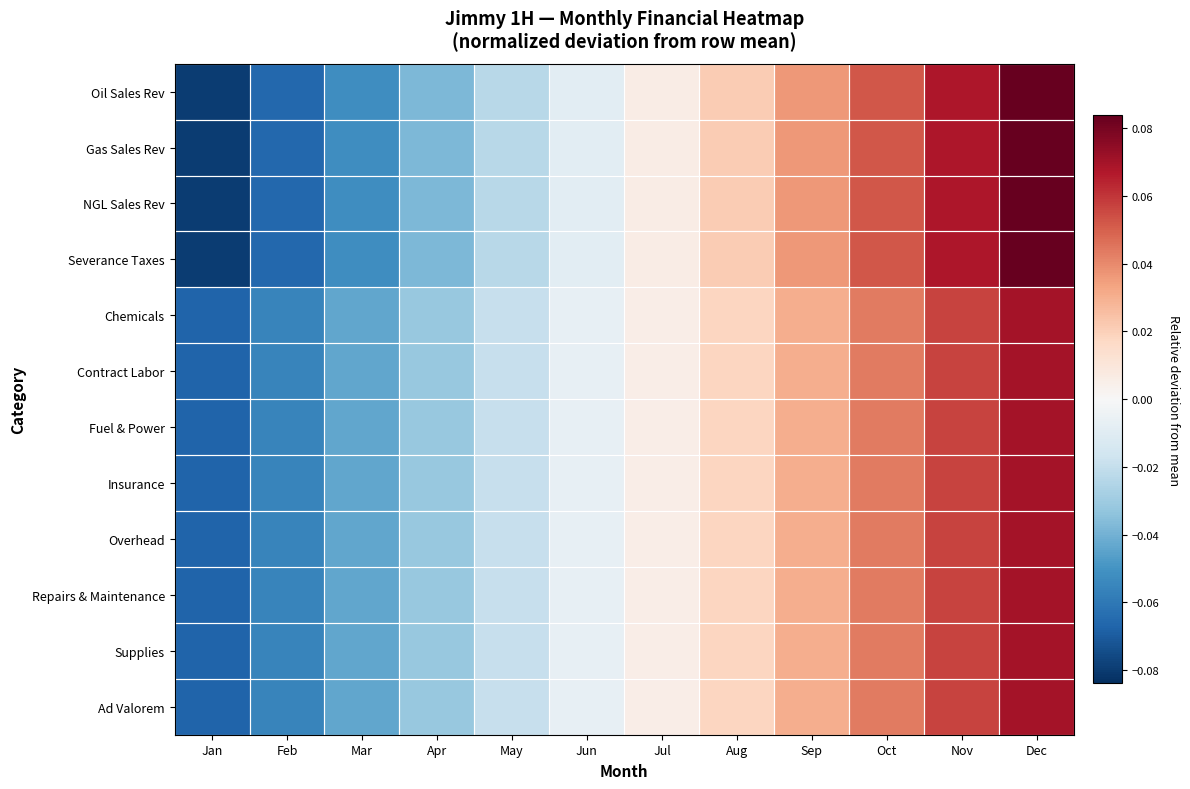

Which label corresponds to the largest value in the chart?

Dec